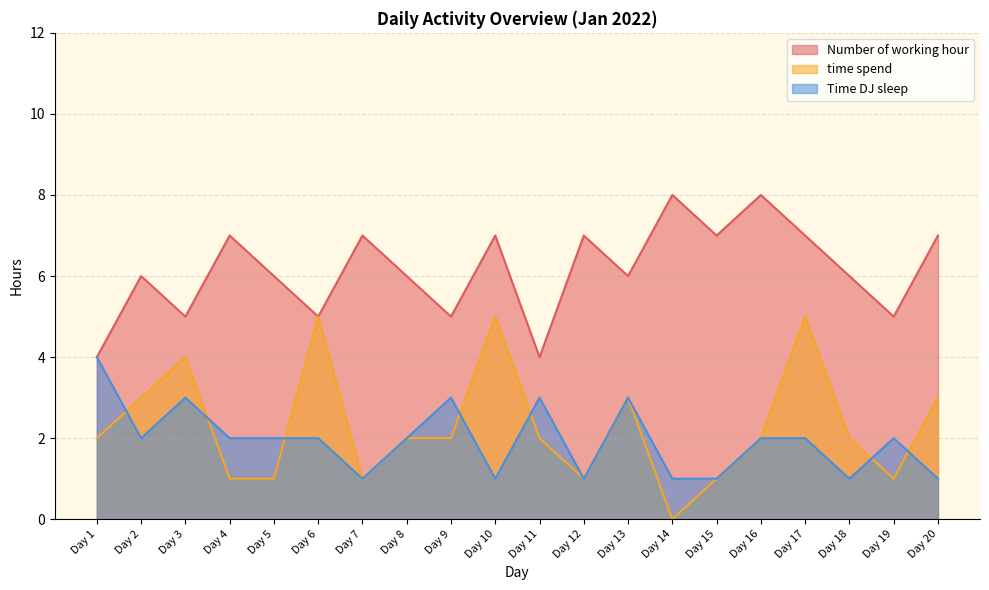

At which label is Time DJ sleep closest to 2?

Day 2